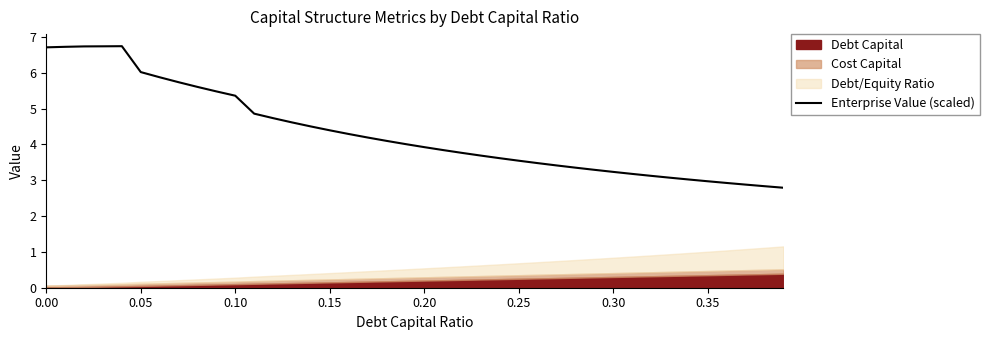

The value of Enterprise Value (scaled) at 0.05 is 1.9. True or false?

False